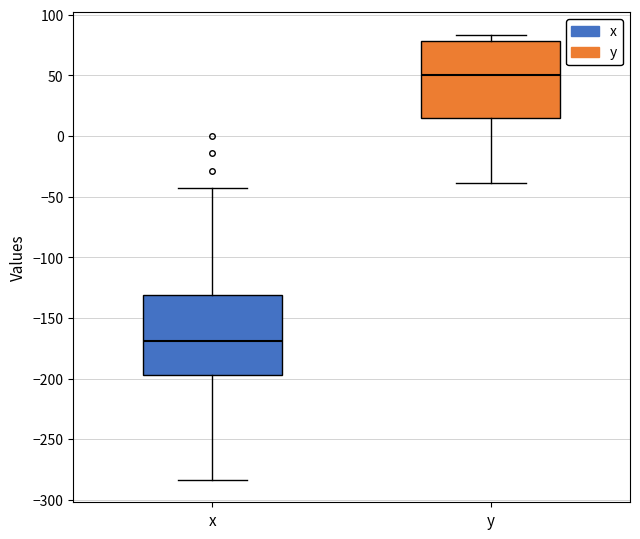

Reading left to right, read every box against the y-axis: the position of its median line, the range the box covers, and the ends of its whiskers. The values are not printed on the chart, so give them approximately, as read against the axis.

x: median -170, box -195 to -130, whiskers -285 to -45
y: median 50, box 15 to 80, whiskers -40 to 85